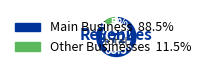

Is there a majority slice in this chart?

Yes